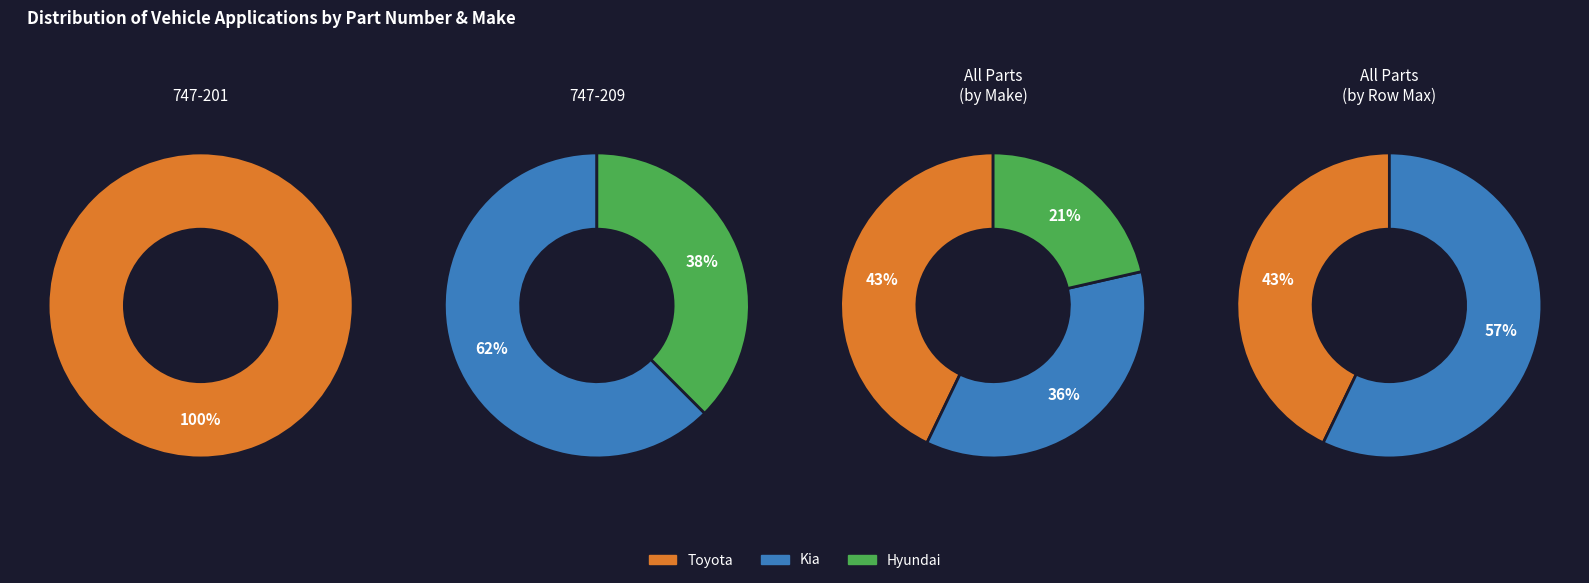

What portion of the pie excludes Toyota?

57.1%